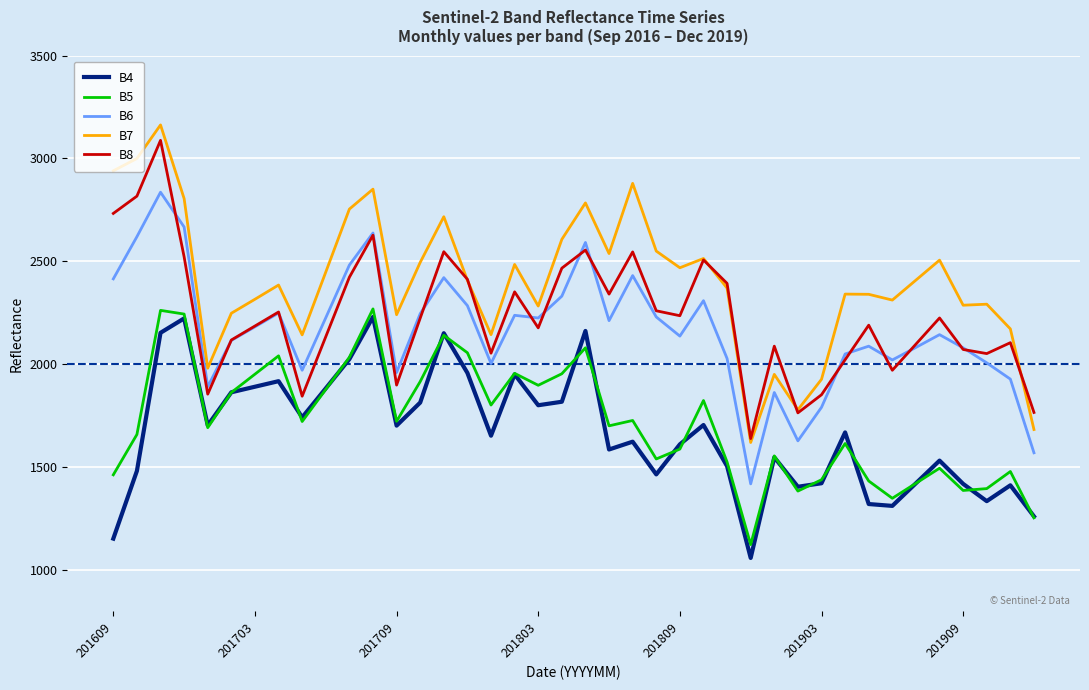

True or false: B4 and B6 intersect in this chart.

False